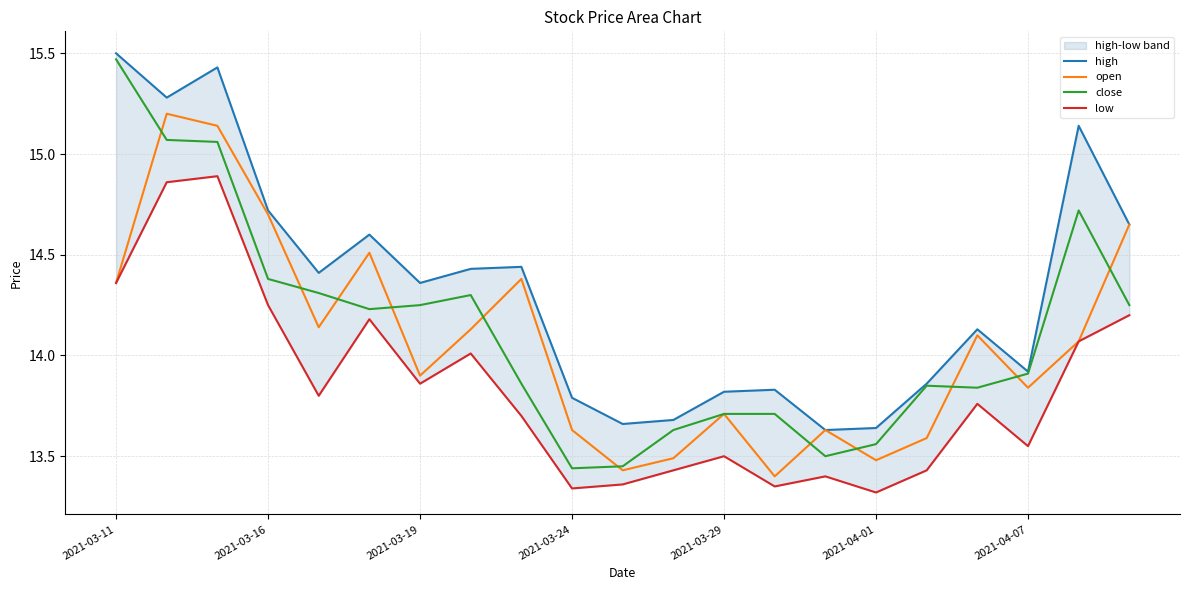

What is the minimum value for open?

13.4